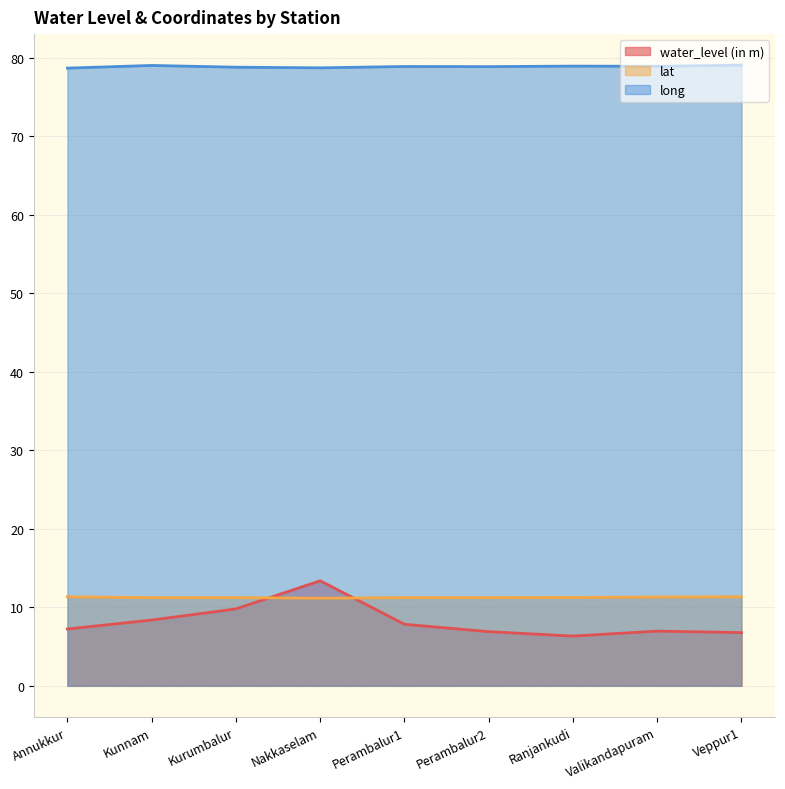

What is the maximum value for lat?

11.3